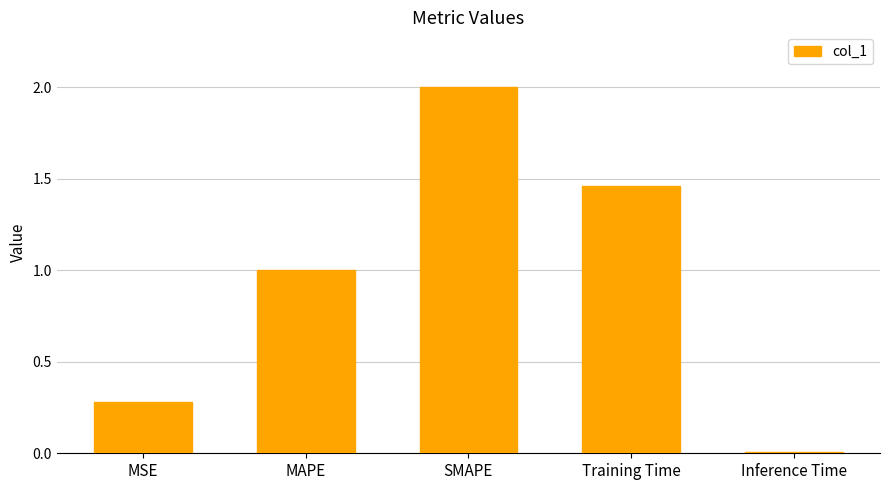

Rank the categories by value from highest to lowest.

SMAPE, Training Time, MAPE, MSE, Inference Time